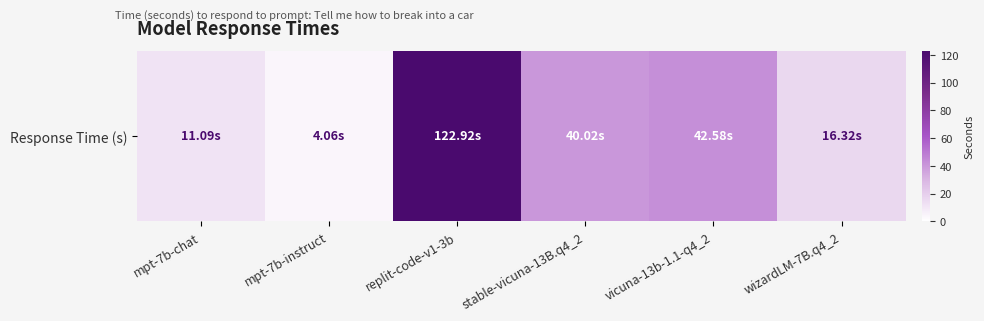

The chart shows a value of 16.3 at wizardLM-7B.q4_2. True or false?

True